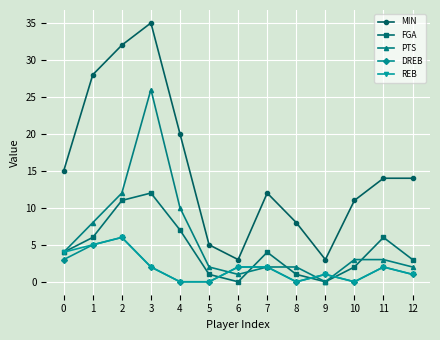

What is the value of the FGA point at the 9th from the left?

1